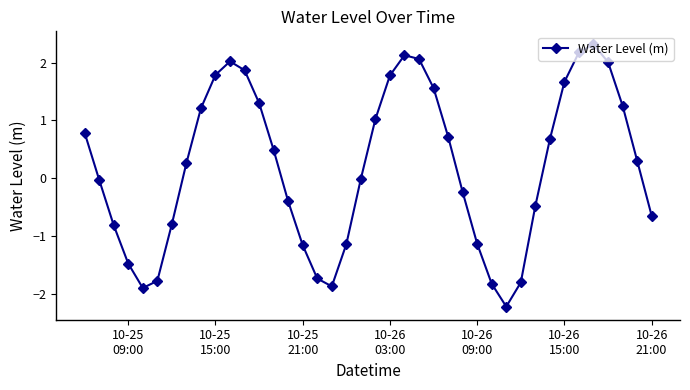

How many points are lower than both their immediate neighbors (excluding endpoints)?

3